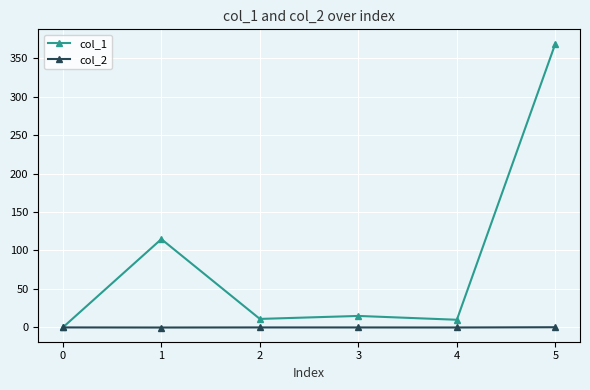

Is it true that col_2 equals 0.0 at 0?

True